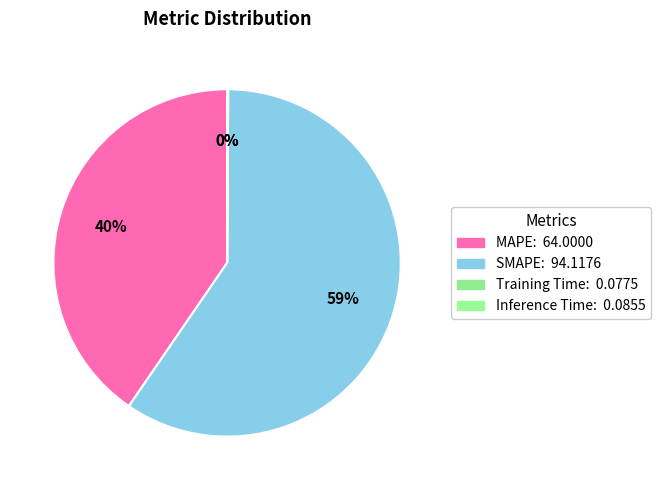

Count the number of slices in the pie.

4